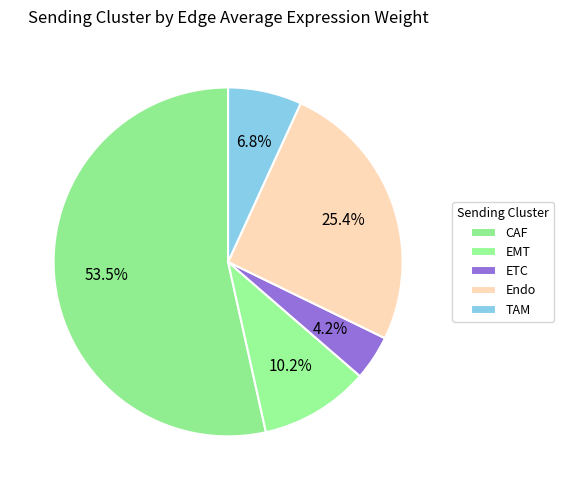

Count the number of slices in the pie.

5